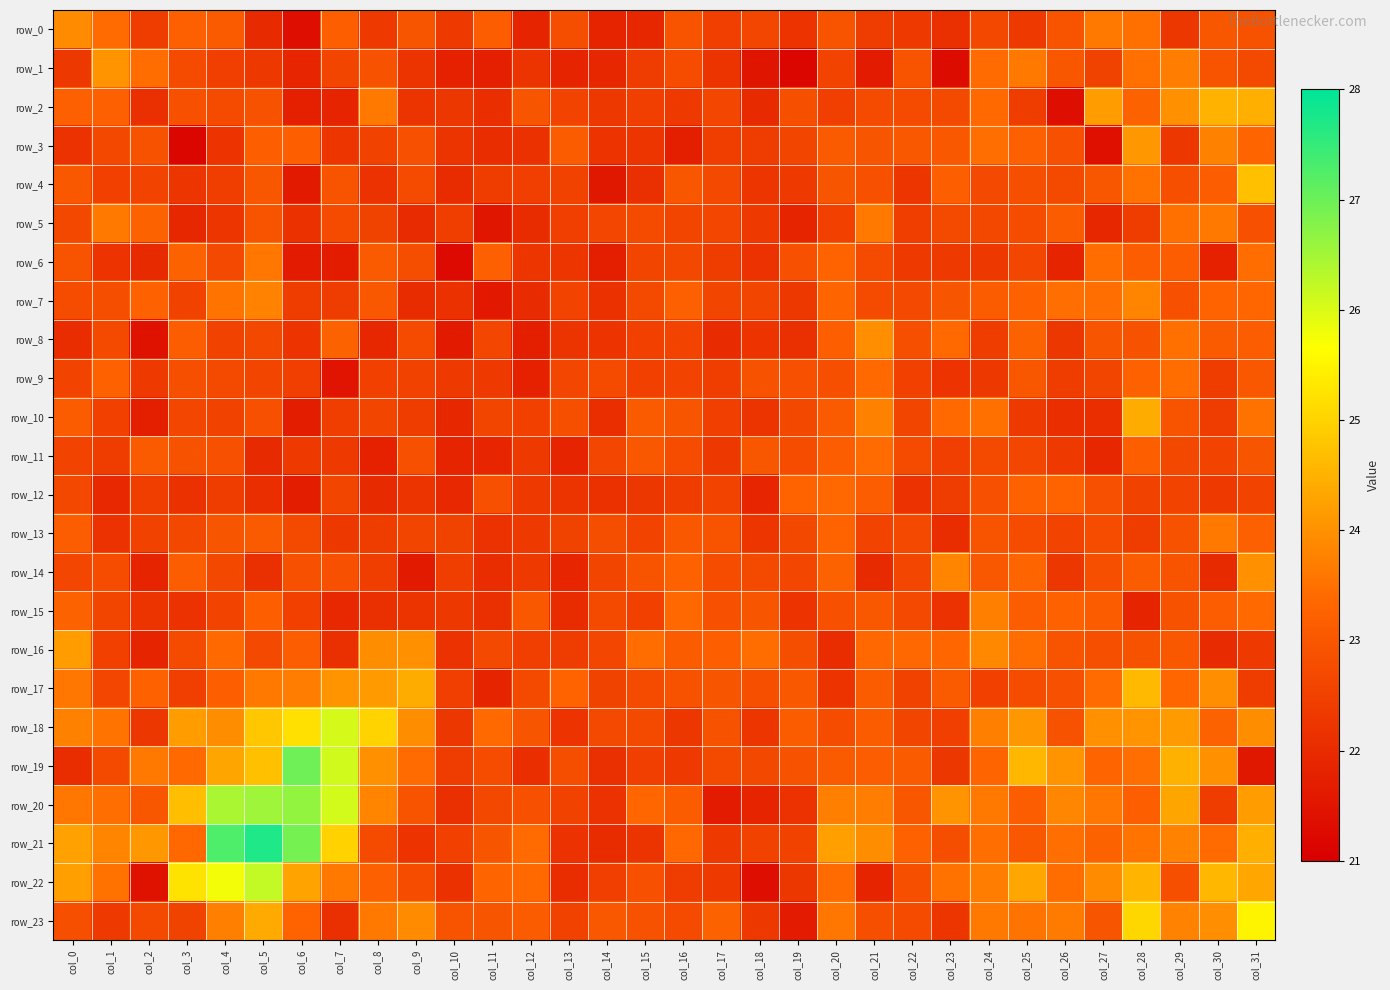

Reading left to right, transcribe all the data shown in this chart.

row_0: col_0=23.9	col_1=23.4	col_2=22.4	col_3=23.2	col_4=23.1	col_5=22.0	col_6=21.4	col_7=23.2	col_8=22.3	col_9=23.0	col_10=22.3	col_11=23.1	col_12=21.8	col_13=22.8	col_14=21.9	col_15=21.9	col_16=22.9	col_17=22.5	col_18=22.6	col_19=22.2	col_20=22.9	col_21=22.4	col_22=22.3	col_23=22.1	col_24=22.6	col_25=22.3	col_26=22.9	col_27=23.6	col_28=23.5	col_29=22.3	col_30=23.0	col_31=22.9
row_1: col_0=22.3	col_1=24.0	col_2=23.4	col_3=22.7	col_4=22.5	col_5=22.3	col_6=21.9	col_7=22.6	col_8=22.9	col_9=22.2	col_10=21.8	col_11=21.8	col_12=22.2	col_13=21.8	col_14=21.9	col_15=22.4	col_16=22.8	col_17=22.2	col_18=21.5	col_19=21.1	col_20=22.6	col_21=21.6	col_22=22.9	col_23=21.3	col_24=23.4	col_25=23.6	col_26=23.0	col_27=22.5	col_28=23.5	col_29=23.7	col_30=22.9	col_31=22.7
row_2: col_0=23.2	col_1=23.2	col_2=22.1	col_3=22.9	col_4=22.7	col_5=22.9	col_6=21.7	col_7=21.9	col_8=23.6	col_9=22.2	col_10=22.3	col_11=22.1	col_12=22.9	col_13=22.6	col_14=22.3	col_15=22.5	col_16=22.3	col_17=22.6	col_18=22.0	col_19=22.8	col_20=22.5	col_21=22.7	col_22=22.7	col_23=22.7	col_24=23.4	col_25=22.4	col_26=21.3	col_27=24.2	col_28=23.3	col_29=24.0	col_30=24.5	col_31=24.5
row_3: col_0=22.2	col_1=22.7	col_2=22.9	col_3=21.2	col_4=22.2	col_5=23.2	col_6=23.2	col_7=22.2	col_8=22.5	col_9=22.8	col_10=22.2	col_11=22.1	col_12=22.1	col_13=23.1	col_14=22.2	col_15=22.2	col_16=21.7	col_17=22.4	col_18=22.4	col_19=22.6	col_20=23.1	col_21=22.9	col_22=23.0	col_23=23.0	col_24=23.5	col_25=23.2	col_26=22.8	col_27=21.4	col_28=24.1	col_29=22.3	col_30=23.7	col_31=23.3
row_4: col_0=23.0	col_1=22.5	col_2=22.6	col_3=22.3	col_4=22.4	col_5=23.0	col_6=21.6	col_7=22.9	col_8=22.2	col_9=22.7	col_10=22.0	col_11=22.4	col_12=22.5	col_13=22.5	col_14=21.6	col_15=22.1	col_16=23.0	col_17=22.7	col_18=22.3	col_19=22.3	col_20=23.0	col_21=22.9	col_22=22.2	col_23=23.2	col_24=22.7	col_25=22.8	col_26=22.7	col_27=23.0	col_28=23.5	col_29=22.8	col_30=23.1	col_31=24.7
row_5: col_0=22.6	col_1=23.7	col_2=23.2	col_3=21.9	col_4=22.2	col_5=22.9	col_6=22.1	col_7=22.7	col_8=22.5	col_9=22.0	col_10=22.4	col_11=21.5	col_12=22.0	col_13=22.5	col_14=22.6	col_15=22.7	col_16=22.6	col_17=22.6	col_18=22.3	col_19=21.8	col_20=22.5	col_21=23.6	col_22=22.4	col_23=22.7	col_24=22.7	col_25=22.8	col_26=23.1	col_27=21.9	col_28=22.4	col_29=23.5	col_30=23.6	col_31=22.9
row_6: col_0=22.9	col_1=22.2	col_2=22.0	col_3=23.2	col_4=22.7	col_5=23.6	col_6=21.7	col_7=21.7	col_8=23.1	col_9=22.8	col_10=21.3	col_11=23.2	col_12=22.2	col_13=22.2	col_14=21.7	col_15=22.6	col_16=22.7	col_17=22.4	col_18=22.2	col_19=22.8	col_20=23.3	col_21=22.7	col_22=22.3	col_23=22.4	col_24=22.3	col_25=22.6	col_26=21.9	col_27=23.5	col_28=23.1	col_29=23.1	col_30=21.8	col_31=23.5
row_7: col_0=22.8	col_1=22.8	col_2=23.2	col_3=22.5	col_4=23.6	col_5=23.8	col_6=22.4	col_7=22.4	col_8=23.0	col_9=22.0	col_10=22.1	col_11=21.6	col_12=22.0	col_13=22.6	col_14=22.1	col_15=22.7	col_16=23.2	col_17=22.6	col_18=22.6	col_19=22.3	col_20=23.3	col_21=22.7	col_22=22.7	col_23=23.0	col_24=23.1	col_25=23.2	col_26=23.5	col_27=23.5	col_28=23.8	col_29=22.9	col_30=23.3	col_31=23.3
row_8: col_0=22.1	col_1=22.7	col_2=21.4	col_3=23.1	col_4=22.5	col_5=22.6	col_6=22.2	col_7=23.3	col_8=21.9	col_9=22.7	col_10=21.6	col_11=22.6	col_12=21.7	col_13=22.2	col_14=22.2	col_15=22.5	col_16=22.6	col_17=22.0	col_18=22.2	col_19=22.1	col_20=23.2	col_21=24.0	col_22=22.8	col_23=23.4	col_24=22.4	col_25=23.2	col_26=22.3	col_27=23.0	col_28=22.9	col_29=23.5	col_30=23.1	col_31=23.1
row_9: col_0=22.6	col_1=23.2	col_2=22.3	col_3=22.8	col_4=22.7	col_5=22.6	col_6=22.5	col_7=21.5	col_8=22.5	col_9=22.5	col_10=22.4	col_11=22.3	col_12=21.8	col_13=22.6	col_14=22.7	col_15=22.5	col_16=22.6	col_17=22.4	col_18=22.9	col_19=22.8	col_20=22.8	col_21=23.4	col_22=22.5	col_23=22.2	col_24=22.3	col_25=23.0	col_26=22.4	col_27=22.6	col_28=23.2	col_29=23.4	col_30=22.4	col_31=23.0
row_10: col_0=23.1	col_1=22.5	col_2=21.7	col_3=22.6	col_4=22.5	col_5=22.9	col_6=21.7	col_7=22.4	col_8=22.6	col_9=22.4	col_10=21.9	col_11=22.6	col_12=22.5	col_13=22.8	col_14=22.1	col_15=23.1	col_16=22.9	col_17=22.5	col_18=22.2	col_19=22.7	col_20=23.1	col_21=23.7	col_22=22.6	col_23=23.4	col_24=23.5	col_25=22.4	col_26=22.1	col_27=22.1	col_28=24.4	col_29=22.9	col_30=22.4	col_31=23.5
row_11: col_0=22.6	col_1=22.4	col_2=23.1	col_3=22.9	col_4=22.9	col_5=22.0	col_6=22.3	col_7=22.4	col_8=21.8	col_9=22.9	col_10=21.8	col_11=21.9	col_12=22.4	col_13=21.8	col_14=22.6	col_15=23.0	col_16=22.8	col_17=22.3	col_18=23.0	col_19=22.8	col_20=23.1	col_21=23.4	col_22=22.7	col_23=22.5	col_24=22.7	col_25=22.6	col_26=22.4	col_27=21.9	col_28=23.2	col_29=22.6	col_30=22.6	col_31=23.0
row_12: col_0=22.7	col_1=21.9	col_2=22.4	col_3=22.1	col_4=22.4	col_5=22.1	col_6=21.7	col_7=22.6	col_8=22.0	col_9=22.2	col_10=21.9	col_11=22.8	col_12=22.3	col_13=22.2	col_14=22.1	col_15=22.3	col_16=22.4	col_17=22.6	col_18=21.9	col_19=23.3	col_20=23.4	col_21=23.1	col_22=22.2	col_23=22.4	col_24=22.9	col_25=23.2	col_26=23.3	col_27=22.9	col_28=22.5	col_29=22.6	col_30=22.4	col_31=22.6
row_13: col_0=23.2	col_1=22.2	col_2=22.5	col_3=22.7	col_4=23.0	col_5=23.1	col_6=22.7	col_7=22.3	col_8=22.4	col_9=22.6	col_10=22.5	col_11=22.2	col_12=22.4	col_13=22.6	col_14=22.8	col_15=22.6	col_16=23.0	col_17=22.9	col_18=22.2	col_19=22.6	col_20=23.3	col_21=22.6	col_22=22.7	col_23=22.1	col_24=22.9	col_25=22.8	col_26=22.6	col_27=22.8	col_28=22.4	col_29=22.9	col_30=23.7	col_31=23.2
row_14: col_0=22.6	col_1=22.8	col_2=21.8	col_3=23.1	col_4=22.6	col_5=22.1	col_6=22.9	col_7=22.8	col_8=22.4	col_9=21.6	col_10=22.4	col_11=22.0	col_12=22.4	col_13=21.9	col_14=22.6	col_15=22.9	col_16=23.2	col_17=22.8	col_18=22.7	col_19=22.6	col_20=23.3	col_21=22.0	col_22=22.6	col_23=23.8	col_24=23.0	col_25=23.3	col_26=22.3	col_27=22.8	col_28=23.1	col_29=22.9	col_30=22.0	col_31=24.0
row_15: col_0=23.3	col_1=22.6	col_2=22.2	col_3=22.2	col_4=22.6	col_5=23.2	col_6=22.5	col_7=21.9	col_8=22.1	col_9=22.2	col_10=22.3	col_11=22.1	col_12=23.0	col_13=22.0	col_14=22.7	col_15=22.5	col_16=23.4	col_17=22.9	col_18=23.0	col_19=22.2	col_20=22.9	col_21=23.0	col_22=22.7	col_23=22.2	col_24=23.7	col_25=23.2	col_26=23.2	col_27=23.1	col_28=21.9	col_29=22.9	col_30=23.2	col_31=23.4
row_16: col_0=24.2	col_1=22.5	col_2=21.8	col_3=22.7	col_4=23.4	col_5=22.7	col_6=23.1	col_7=22.1	col_8=23.9	col_9=24.0	col_10=22.2	col_11=22.7	col_12=22.5	col_13=22.4	col_14=22.6	col_15=23.4	col_16=23.1	col_17=23.2	col_18=23.4	col_19=22.8	col_20=22.1	col_21=23.4	col_22=23.4	col_23=23.3	col_24=23.9	col_25=23.4	col_26=22.9	col_27=22.8	col_28=22.9	col_29=23.0	col_30=22.0	col_31=22.3
row_17: col_0=23.6	col_1=22.6	col_2=23.2	col_3=22.5	col_4=23.2	col_5=23.6	col_6=23.7	col_7=24.0	col_8=24.1	col_9=24.4	col_10=22.5	col_11=21.8	col_12=22.7	col_13=23.3	col_14=22.6	col_15=22.7	col_16=22.9	col_17=22.9	col_18=22.8	col_19=23.0	col_20=22.2	col_21=23.1	col_22=22.5	col_23=23.1	col_24=22.5	col_25=22.8	col_26=22.8	col_27=23.4	col_28=24.6	col_29=23.3	col_30=24.0	col_31=22.4
row_18: col_0=23.8	col_1=23.6	col_2=22.3	col_3=24.2	col_4=23.9	col_5=24.8	col_6=25.2	col_7=26.1	col_8=25.0	col_9=23.9	col_10=22.3	col_11=23.4	col_12=22.9	col_13=22.2	col_14=22.7	col_15=22.7	col_16=22.3	col_17=22.9	col_18=22.2	col_19=23.1	col_20=22.8	col_21=23.1	col_22=22.6	col_23=22.5	col_24=23.7	col_25=24.1	col_26=22.9	col_27=24.0	col_28=24.0	col_29=24.1	col_30=23.2	col_31=23.9
row_19: col_0=22.1	col_1=22.7	col_2=23.6	col_3=23.4	col_4=24.3	col_5=24.7	col_6=27.0	col_7=26.1	col_8=24.0	col_9=23.4	col_10=22.4	col_11=22.8	col_12=22.1	col_13=22.8	col_14=22.1	col_15=22.5	col_16=22.3	col_17=22.7	col_18=22.7	col_19=22.9	col_20=23.1	col_21=23.2	col_22=23.1	col_23=22.3	col_24=23.3	col_25=24.6	col_26=24.1	col_27=23.3	col_28=23.5	col_29=24.5	col_30=24.0	col_31=21.6
row_20: col_0=23.6	col_1=23.5	col_2=23.0	col_3=24.7	col_4=26.4	col_5=26.5	col_6=26.6	col_7=26.1	col_8=23.8	col_9=22.9	col_10=22.1	col_11=22.7	col_12=22.9	col_13=22.5	col_14=22.2	col_15=23.3	col_16=23.1	col_17=21.6	col_18=21.8	col_19=22.2	col_20=23.7	col_21=23.7	col_22=23.0	col_23=24.0	col_24=23.7	col_25=23.2	col_26=23.8	col_27=23.6	col_28=23.2	col_29=24.3	col_30=22.4	col_31=24.2
row_21: col_0=24.3	col_1=23.8	col_2=24.1	col_3=23.4	col_4=27.3	col_5=27.7	col_6=26.9	col_7=25.0	col_8=22.7	col_9=22.2	col_10=22.5	col_11=23.0	col_12=23.4	col_13=22.2	col_14=22.0	col_15=22.2	col_16=23.4	col_17=22.4	col_18=22.5	col_19=22.5	col_20=24.2	col_21=23.9	col_22=23.2	col_23=22.8	col_24=23.5	col_25=23.0	col_26=23.5	col_27=23.3	col_28=23.5	col_29=23.8	col_30=23.4	col_31=24.5
row_22: col_0=24.2	col_1=23.5	col_2=21.4	col_3=25.3	col_4=25.8	col_5=26.2	col_6=24.3	col_7=23.6	col_8=23.2	col_9=22.8	col_10=22.1	col_11=23.3	col_12=23.4	col_13=22.1	col_14=22.5	col_15=22.8	col_16=22.4	col_17=22.3	col_18=21.4	col_19=22.3	col_20=23.4	col_21=21.8	col_22=22.8	col_23=23.5	col_24=23.7	col_25=24.3	col_26=23.4	col_27=23.9	col_28=24.5	col_29=22.8	col_30=24.6	col_31=24.3
row_23: col_0=22.8	col_1=22.4	col_2=22.7	col_3=22.5	col_4=23.7	col_5=24.4	col_6=23.3	col_7=22.1	col_8=23.6	col_9=23.9	col_10=22.9	col_11=23.0	col_12=23.1	col_13=22.5	col_14=23.0	col_15=22.9	col_16=22.7	col_17=23.3	col_18=22.3	col_19=21.6	col_20=23.6	col_21=22.8	col_22=22.7	col_23=22.3	col_24=23.6	col_25=23.6	col_26=23.7	col_27=23.0	col_28=25.1	col_29=23.8	col_30=24.0	col_31=25.5